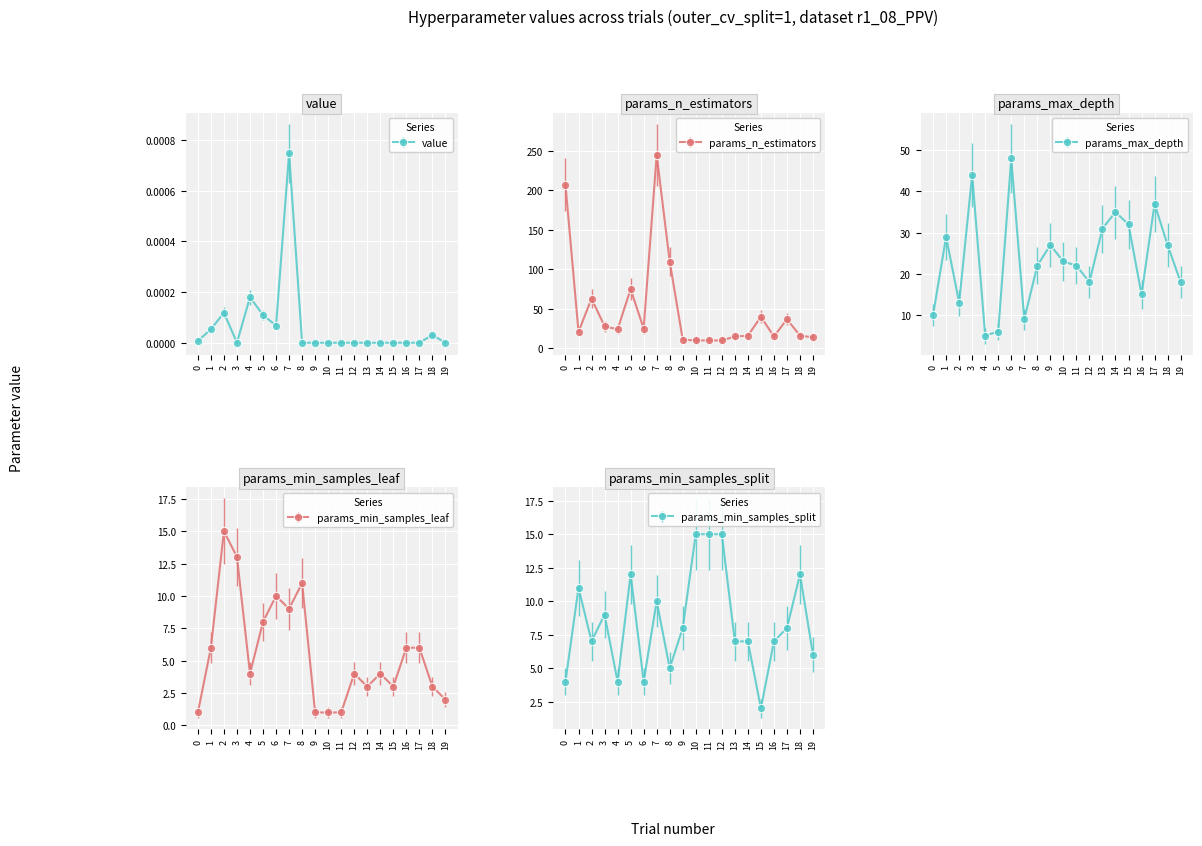

At which category is the sum across all series the highest?

7